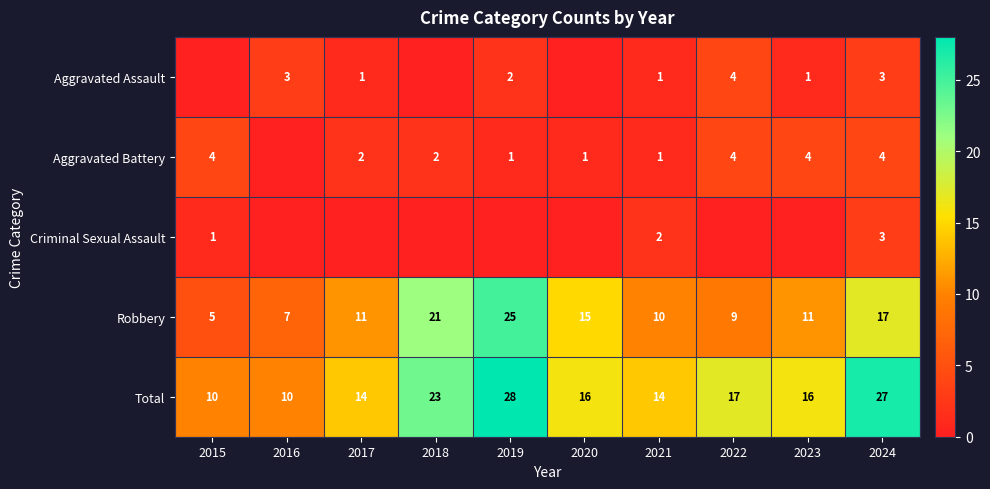

Which has a higher value, 2019 or 2016?

2016